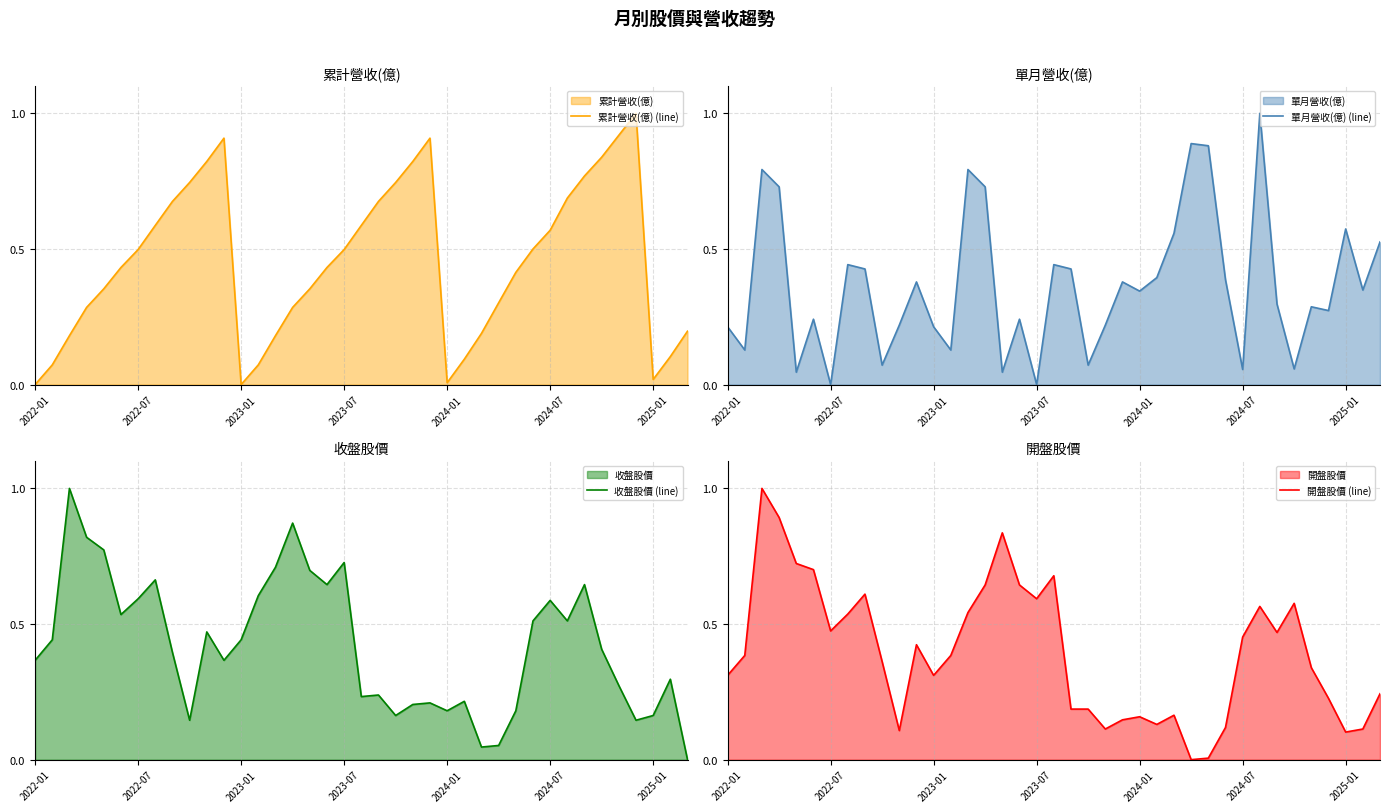

How many series are shown in this chart?

4